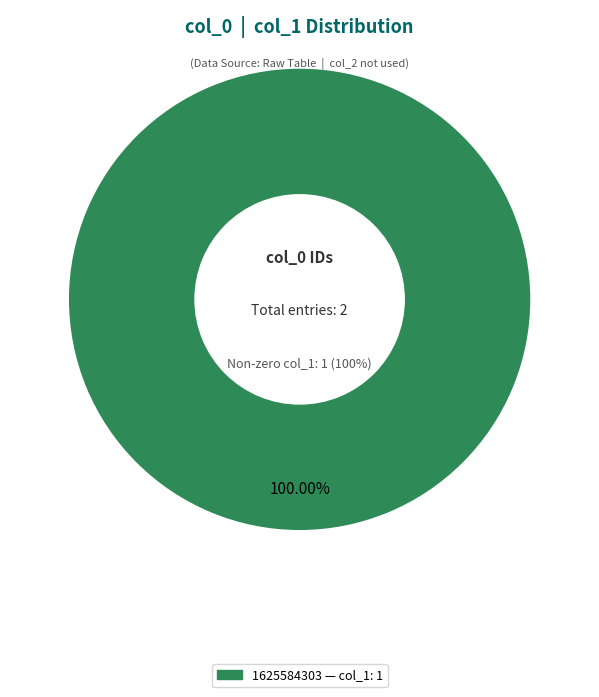

To the nearest percent, what is the difference between the 1616677947 and 1625584303 slice percentages?

100%